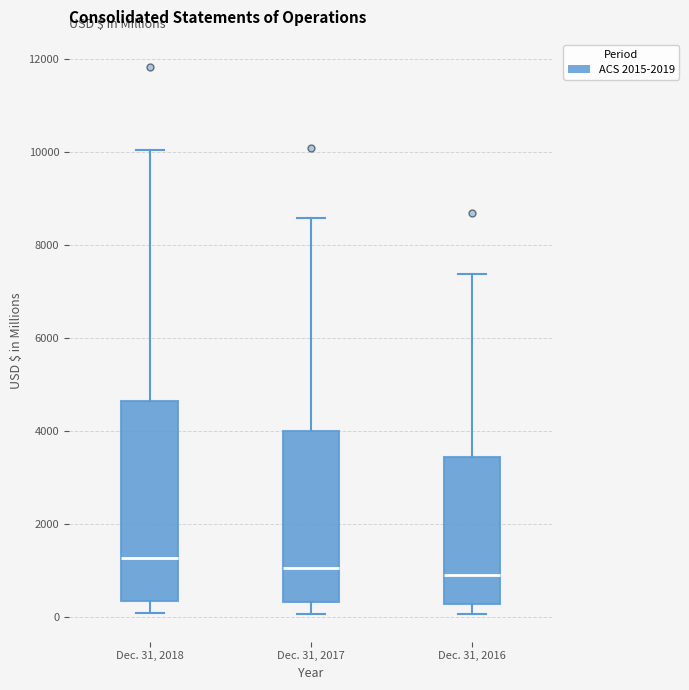

Comparing the boxes themselves (not the whiskers), which one is the tallest?

Dec. 31, 2018